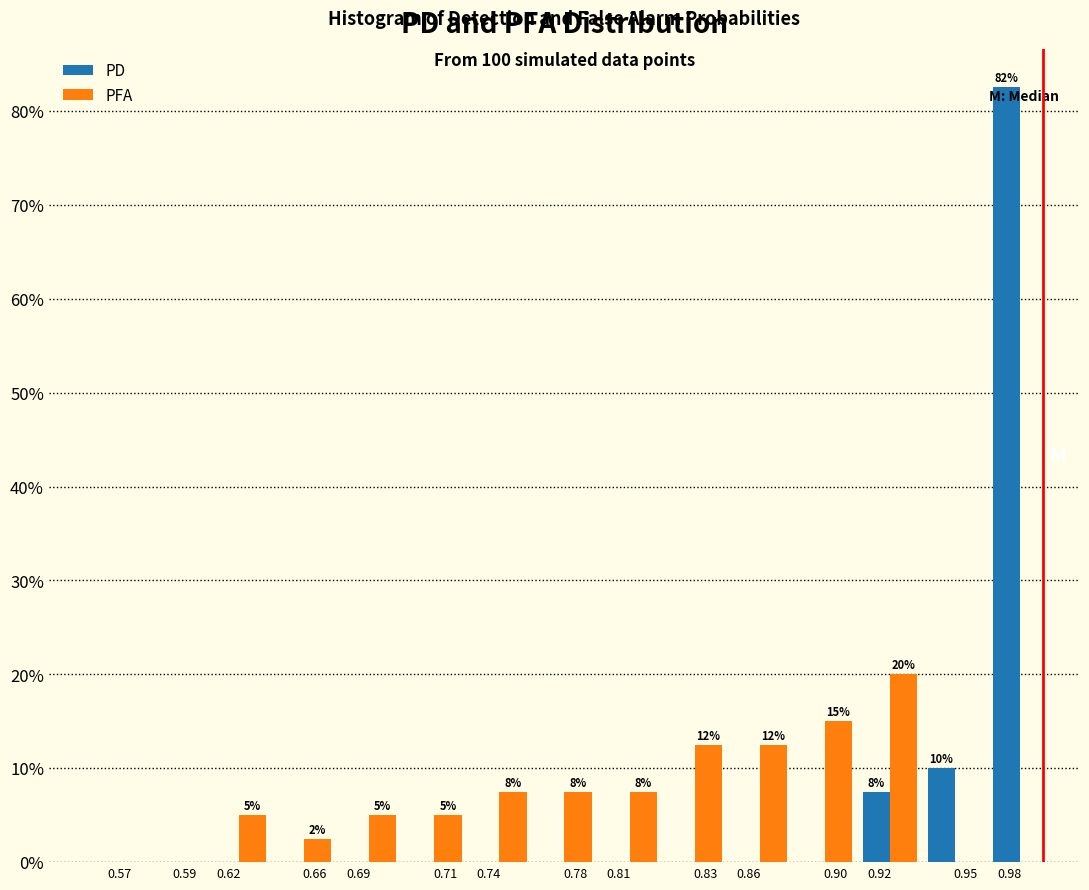

What is the greatest value displayed?

82.5